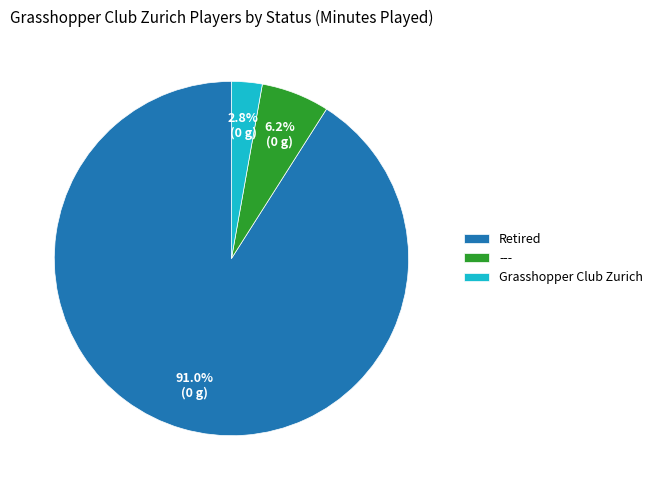

Between --- and Retired, which is larger?

Retired